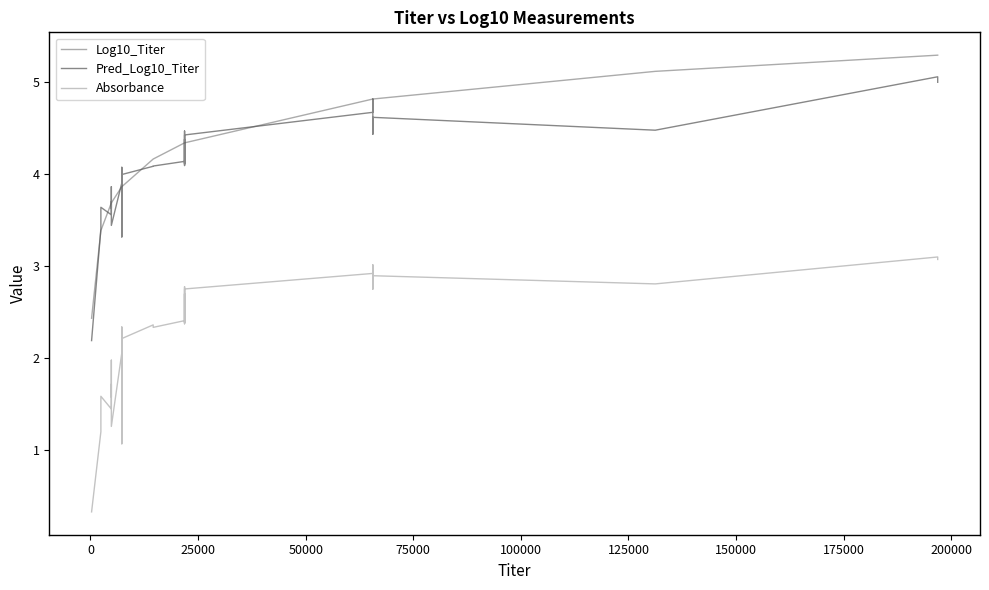

What is the minimum value shown in the chart?

0.3